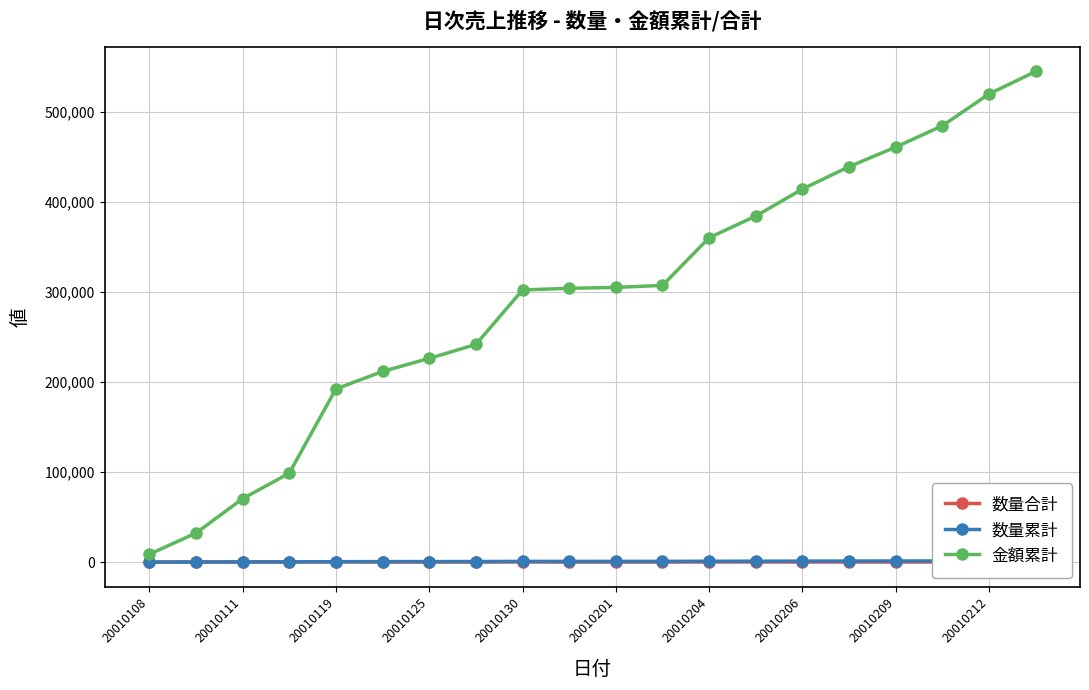

True or false: 金額累計 has a value of 173410 at 19.

False